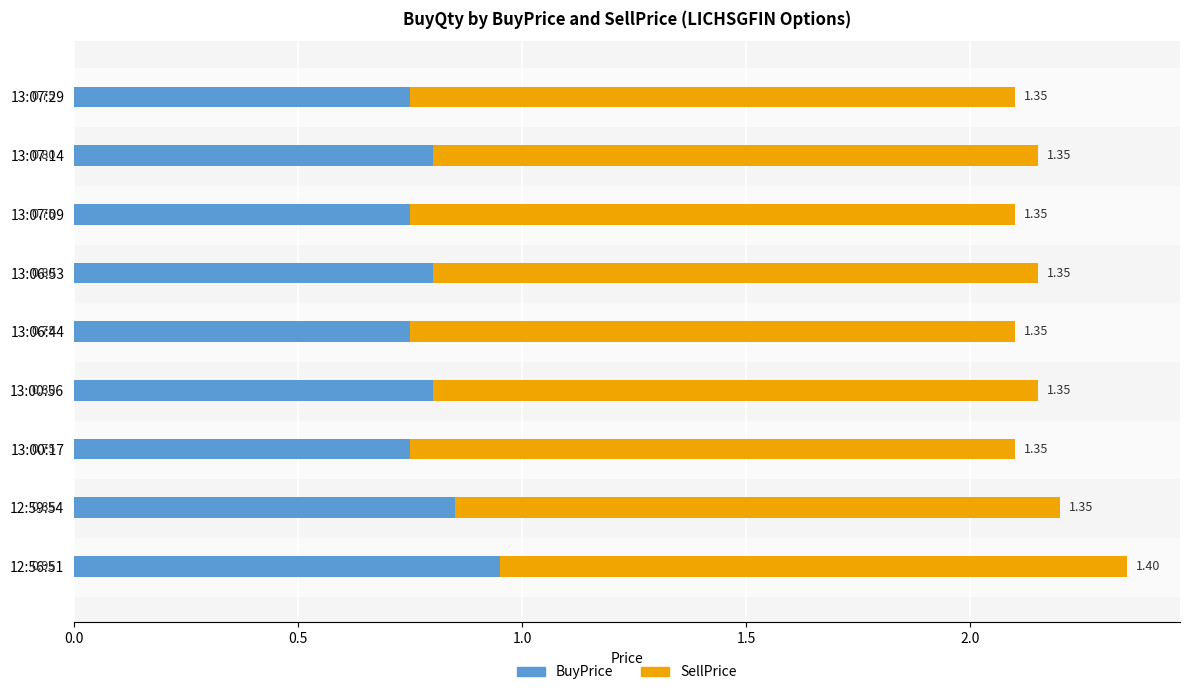

At which category is the sum across all series the highest?

12:56:51